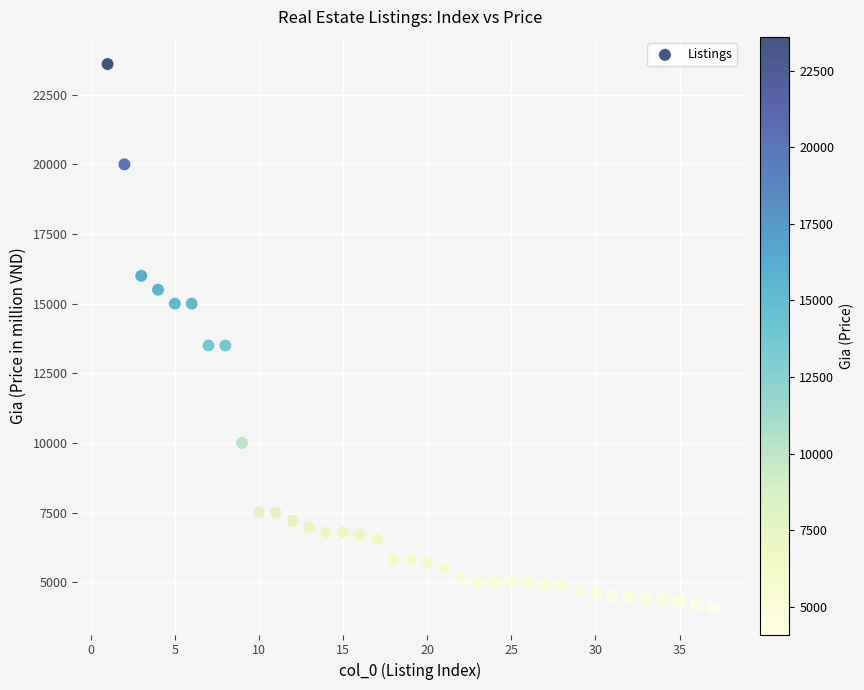

What is the range of Y values (max minus min)?

19500